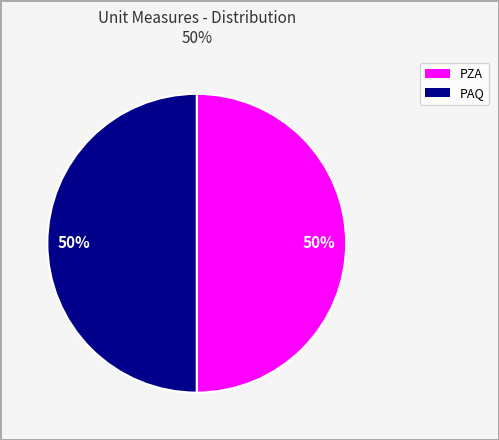

To the nearest percent, what is the average slice percentage?

50%